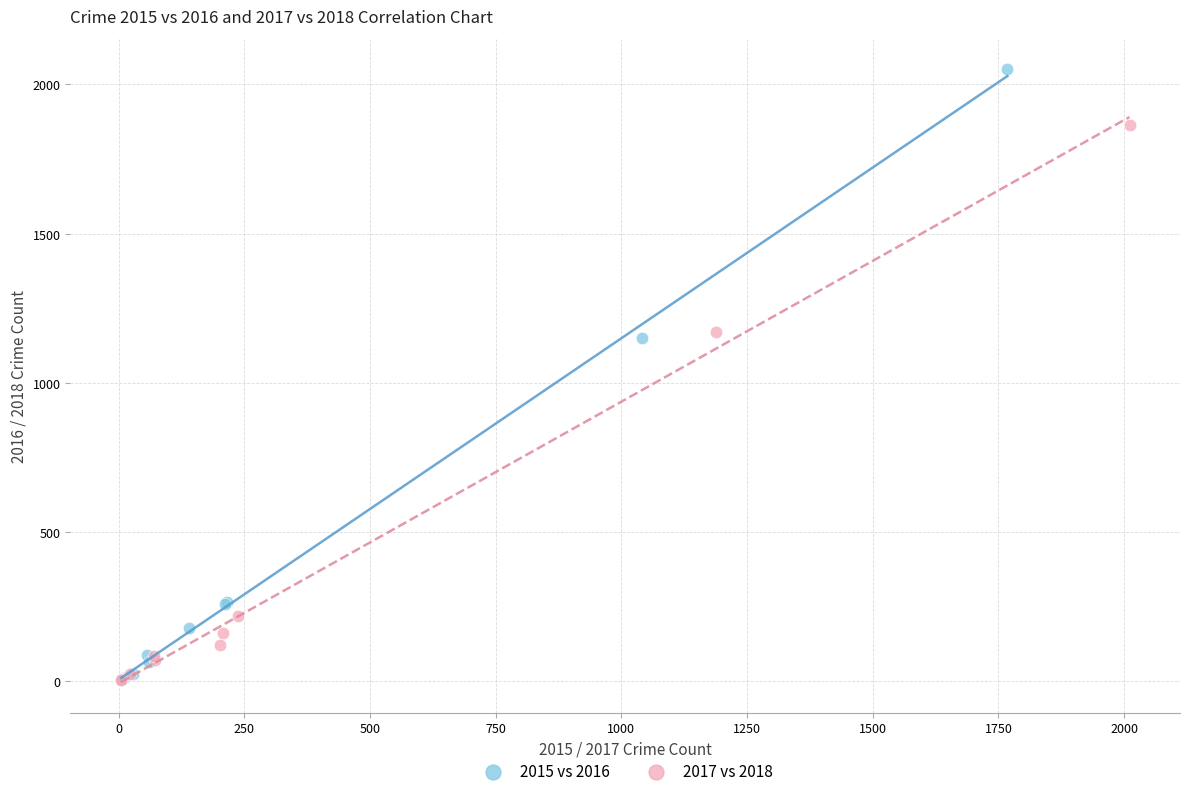

Which series has the widest spread of Y values?

2015 vs 2016